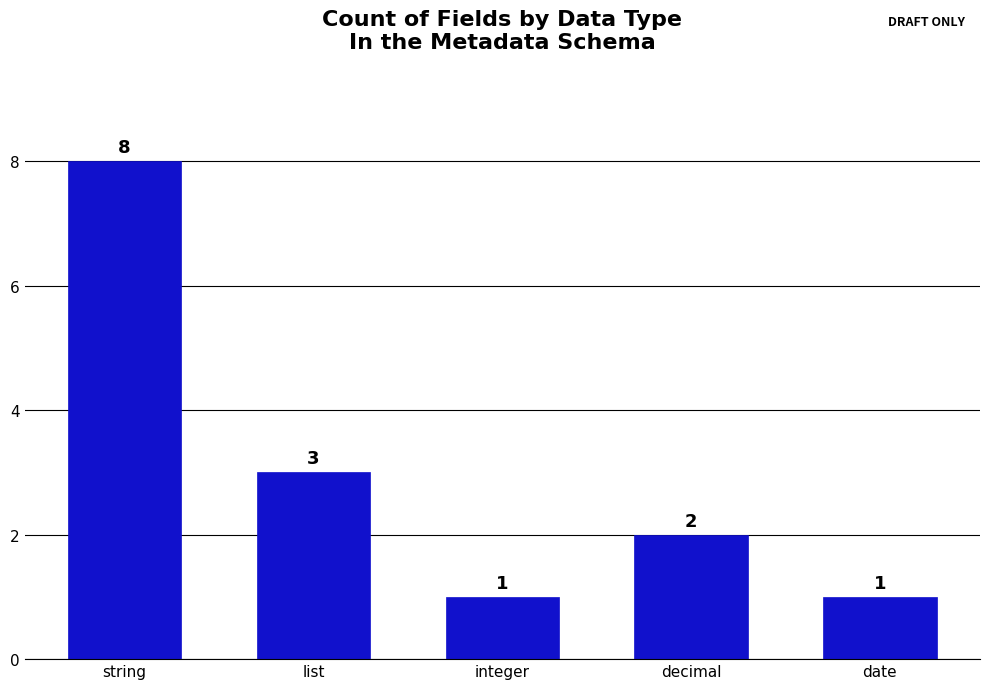

How many bars are there in total?

5